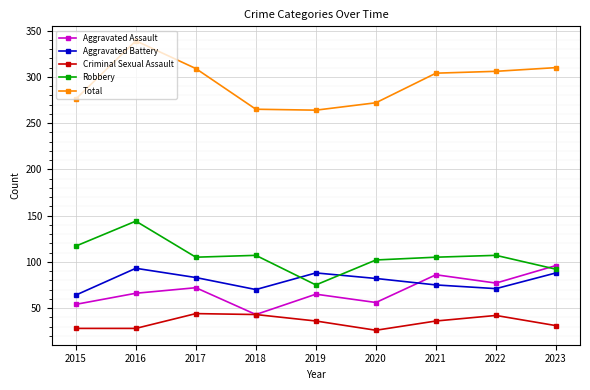

In Aggravated Assault, how many points are lower than both neighbors (excluding endpoints)?

3